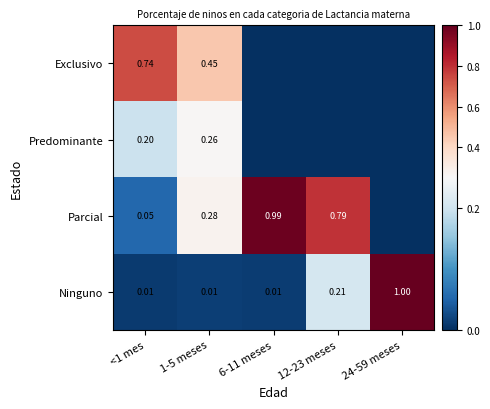

Which series has the largest range (max minus min)?

Ninguno